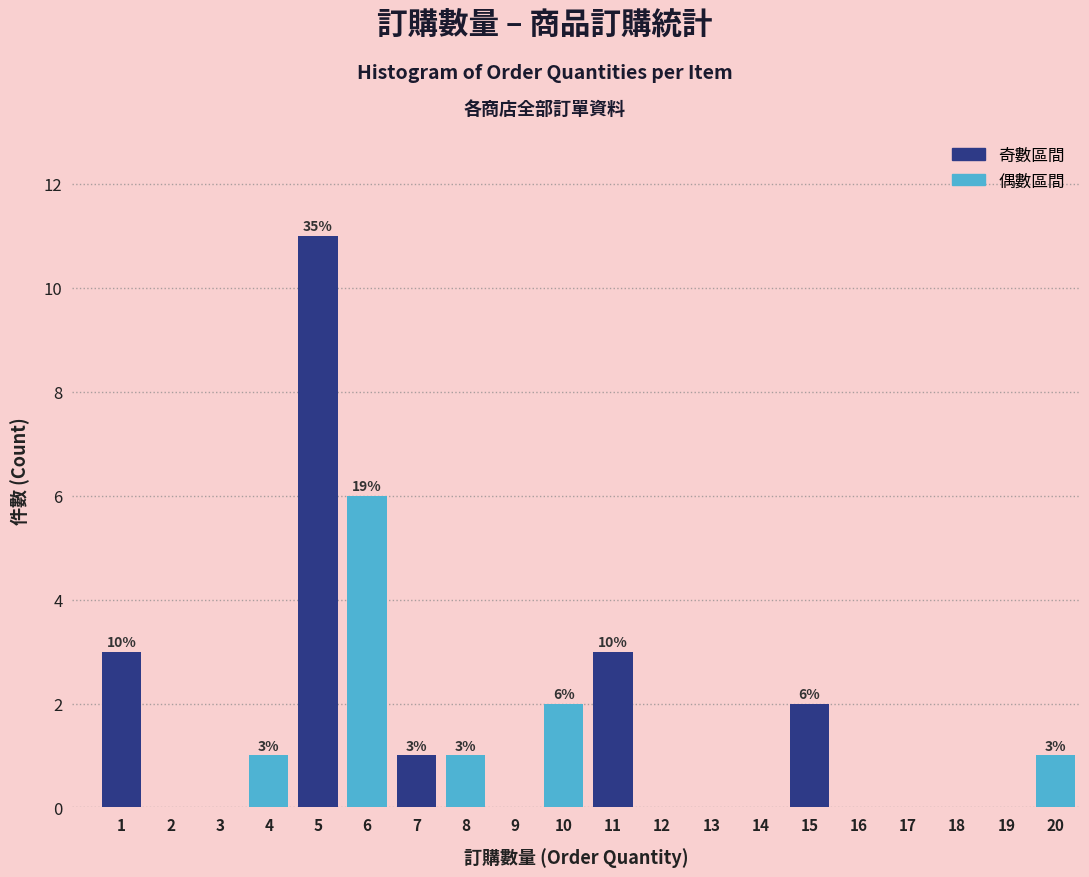

Reading left to right, transcribe all the data shown in this chart.

1=3	2=0	3=0	4=1	5=11	6=6	7=1	8=1	9=0	10=2	11=3	12=0	13=0	14=0	15=2	16=0	17=0	18=0	19=0	20=1